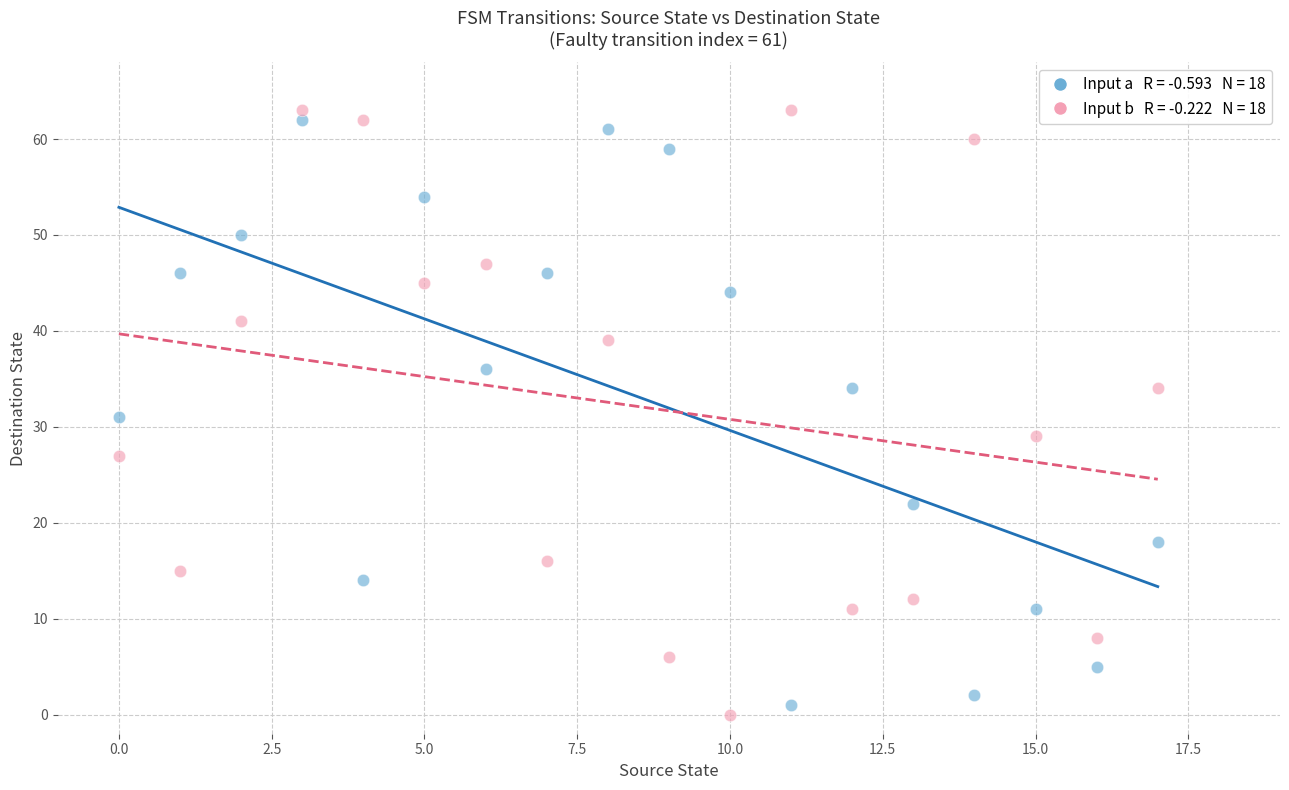

Across all data points, what is the range of Y values (max minus min)?

63